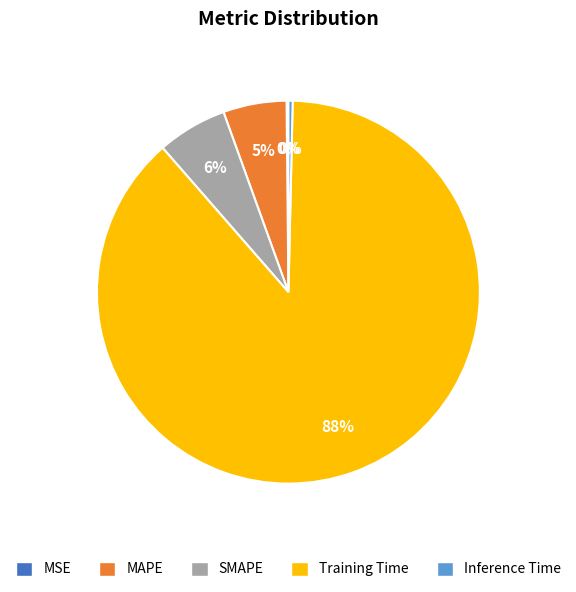

Which category has the biggest portion of the pie?

Training Time